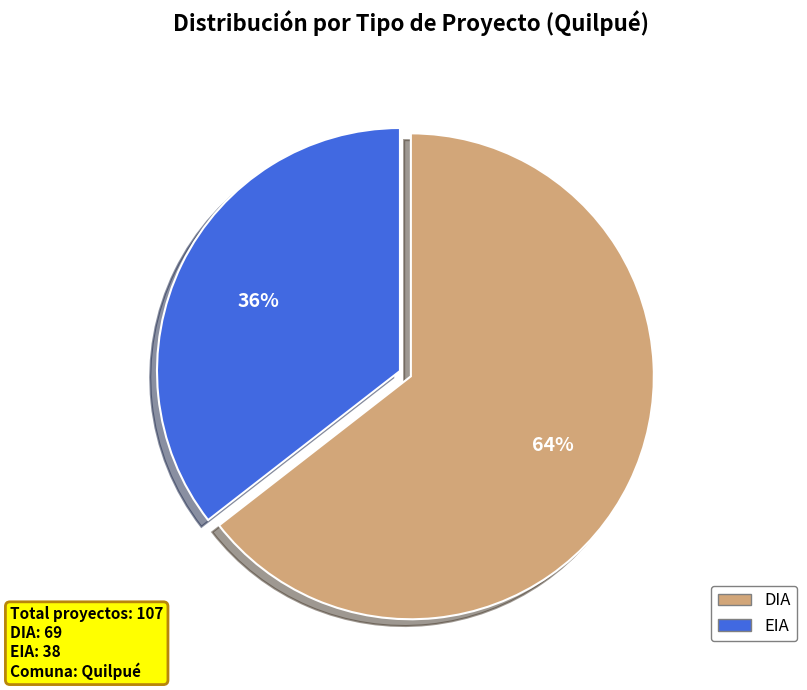

Is there any slice that represents more than half of the pie?

Yes